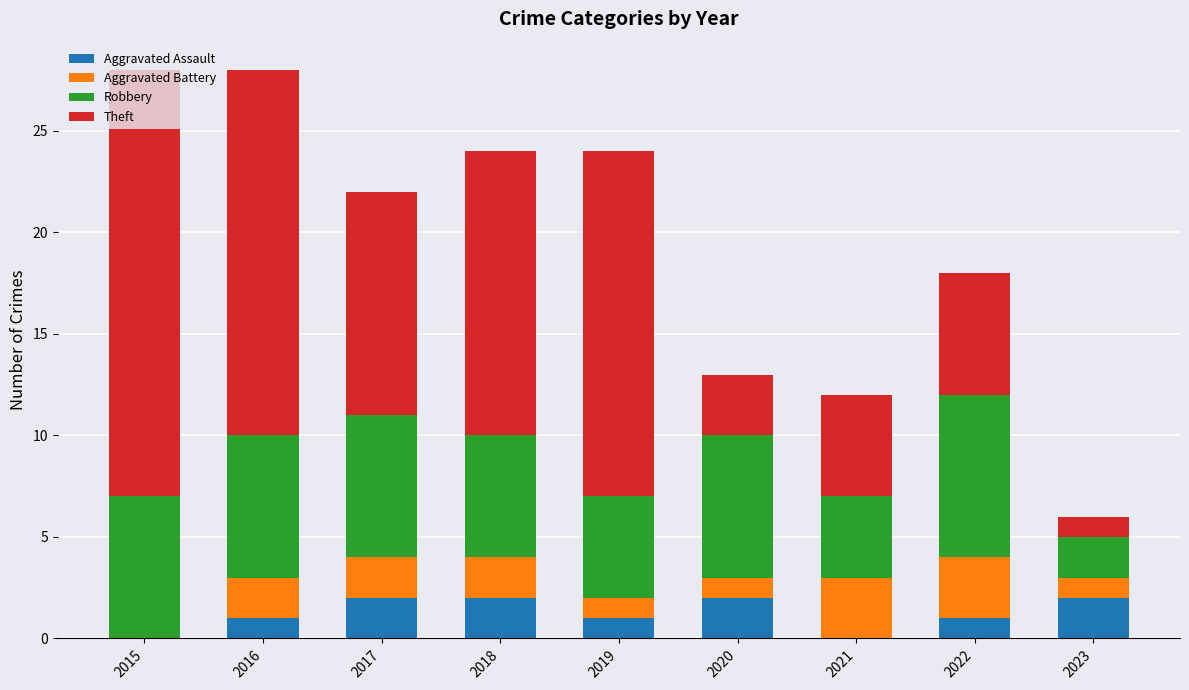

What is the total value across all series at 2023?

6